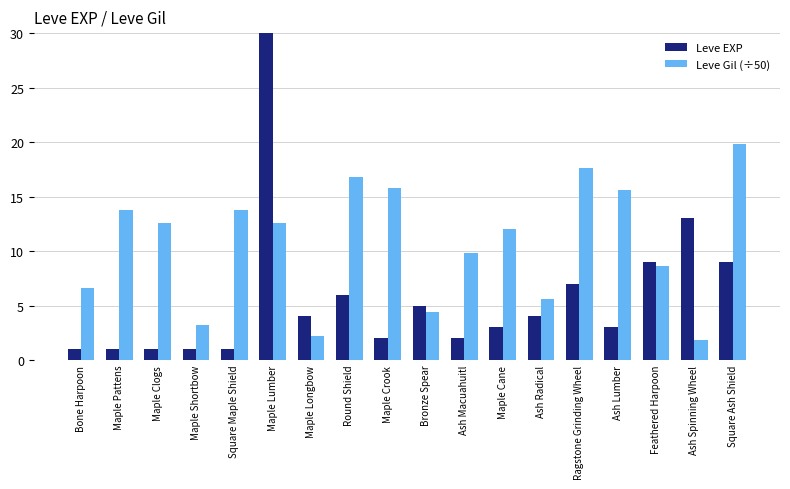

At which label does Leve Gil (÷50) reach its peak?

Square Ash Shield